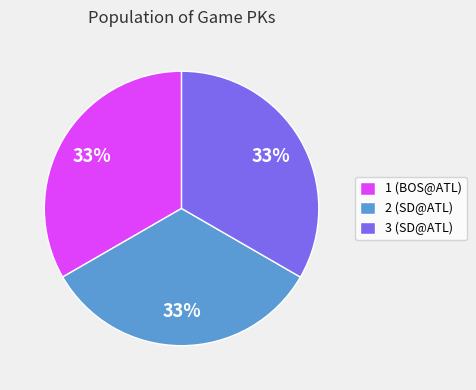

Do 3 and 1 together represent more than half of the pie?

Yes